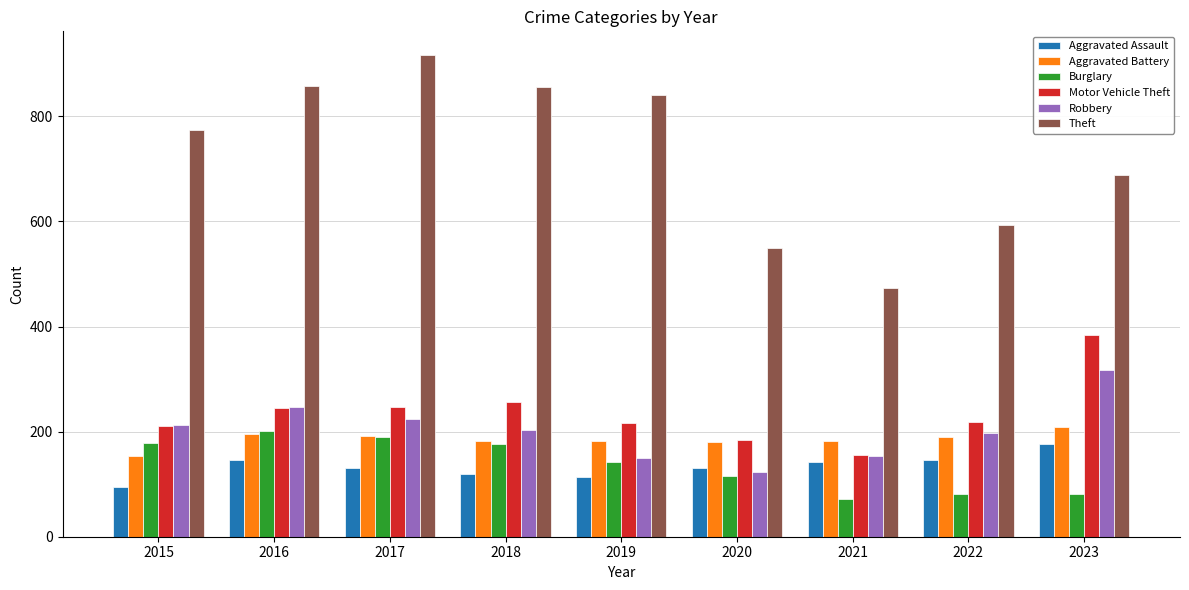

At which label does Burglary reach its minimum?

2021